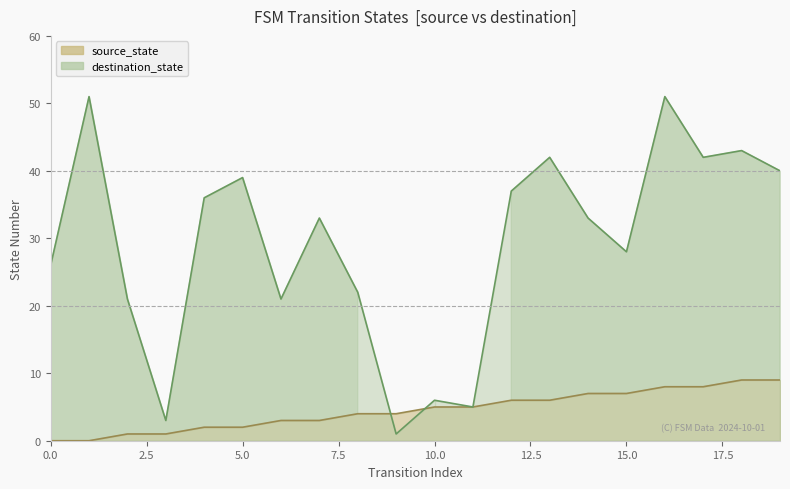

The destination_state series shows 70 at 13. True or false?

False